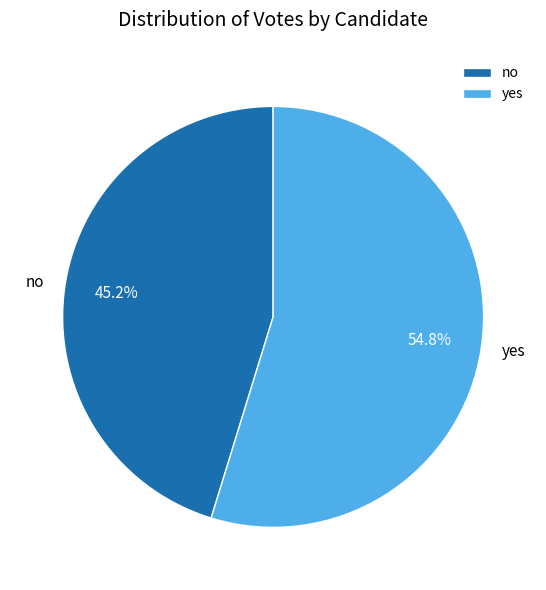

What is the largest slice in the pie chart?

yes